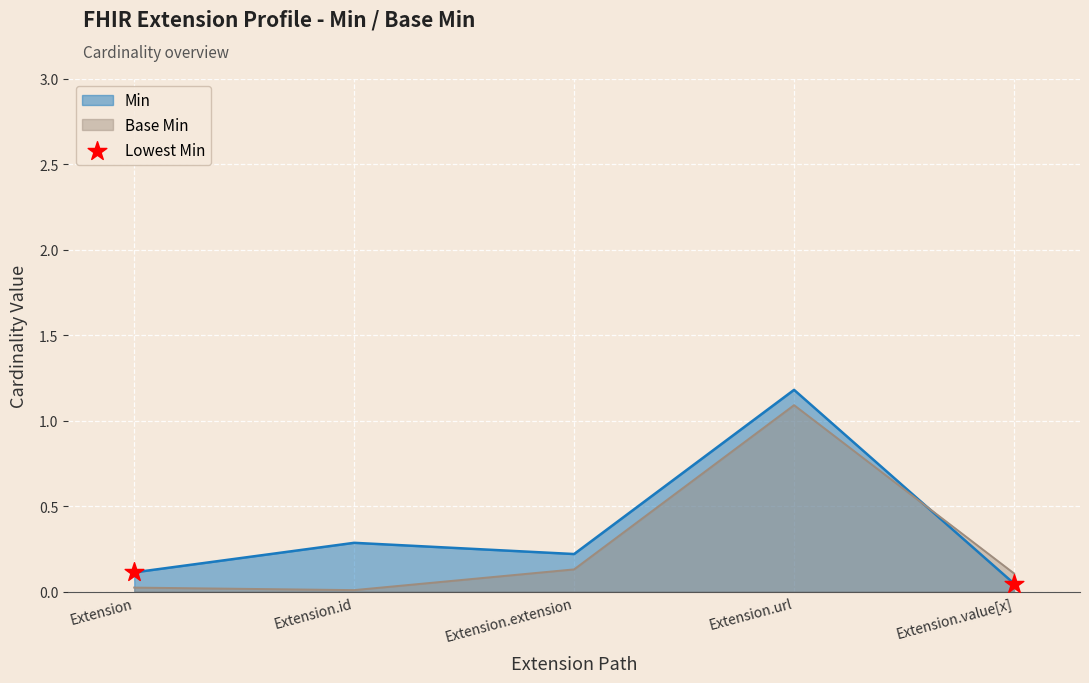

At which category is the sum across all series the highest?

Extension.url